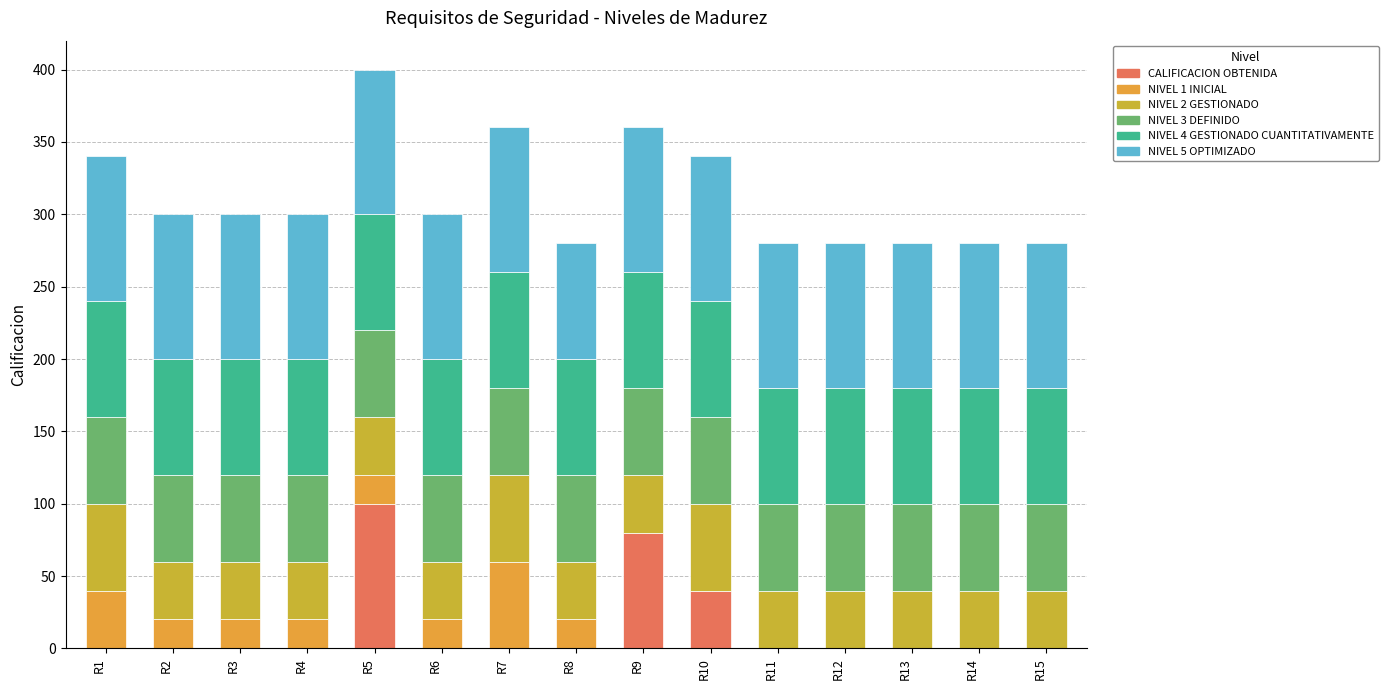

Does the chart contain stacked bars?

Yes